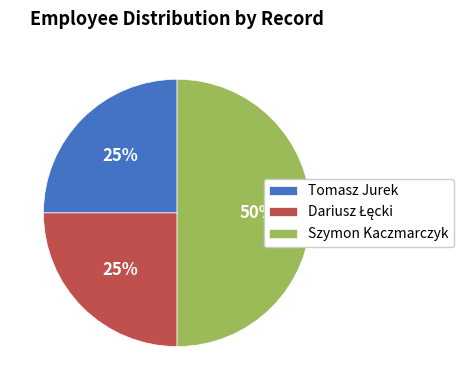

How many slices are in this pie chart?

3